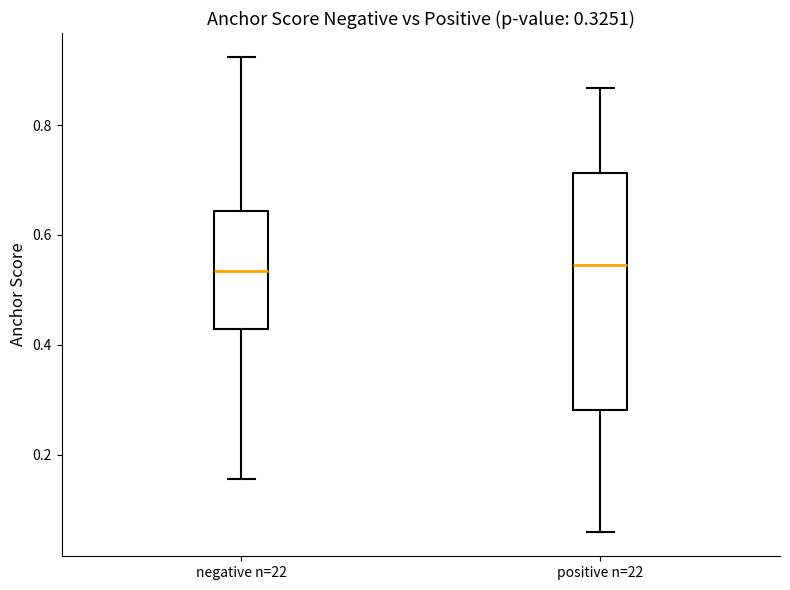

Comparing the boxes themselves (not the whiskers), which one is the tallest?

positive n=22